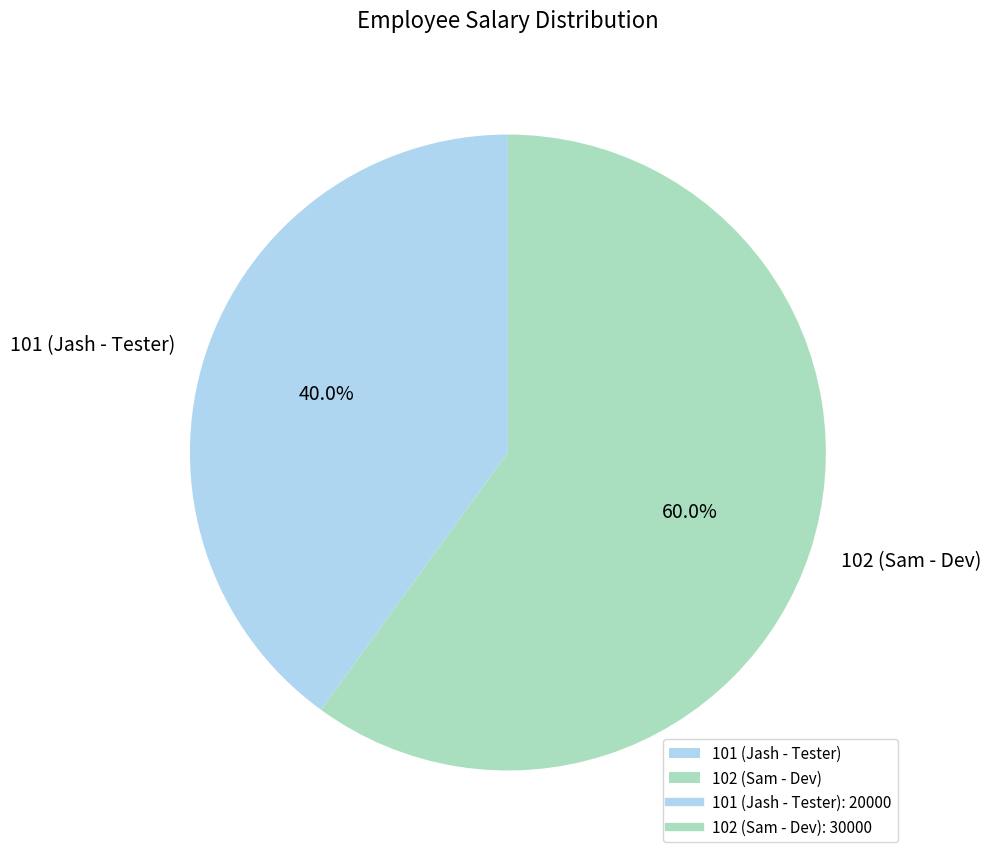

Count the number of slices in the pie.

2